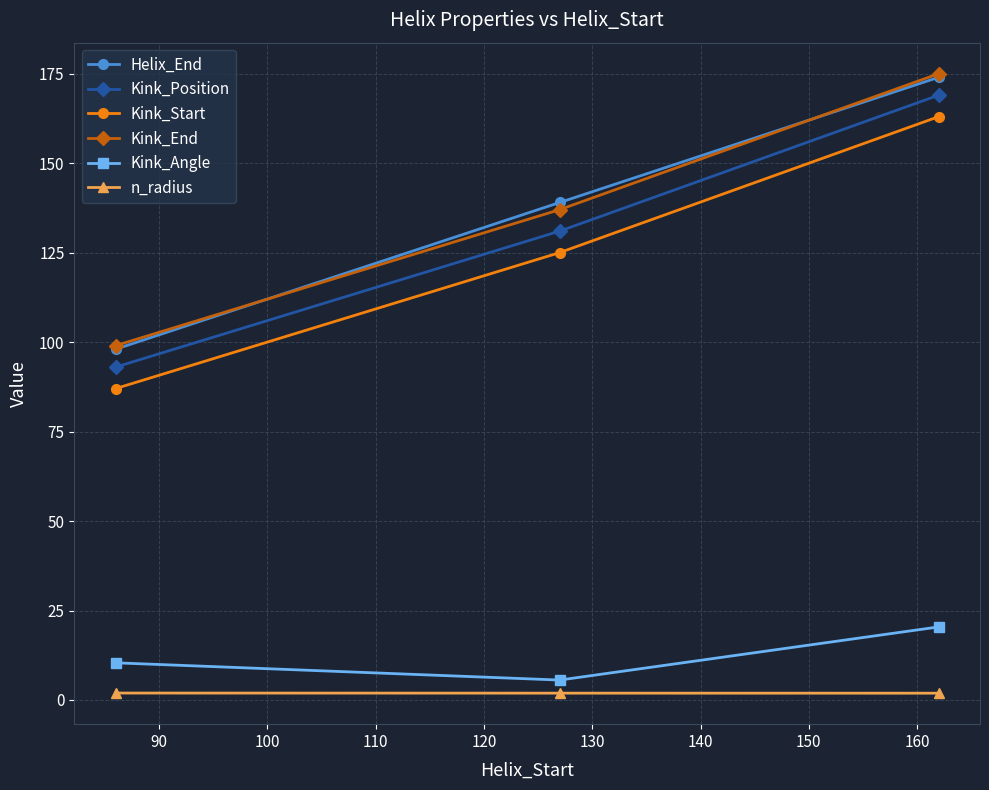

Does the chart display data point markers on the line(s)?

Yes